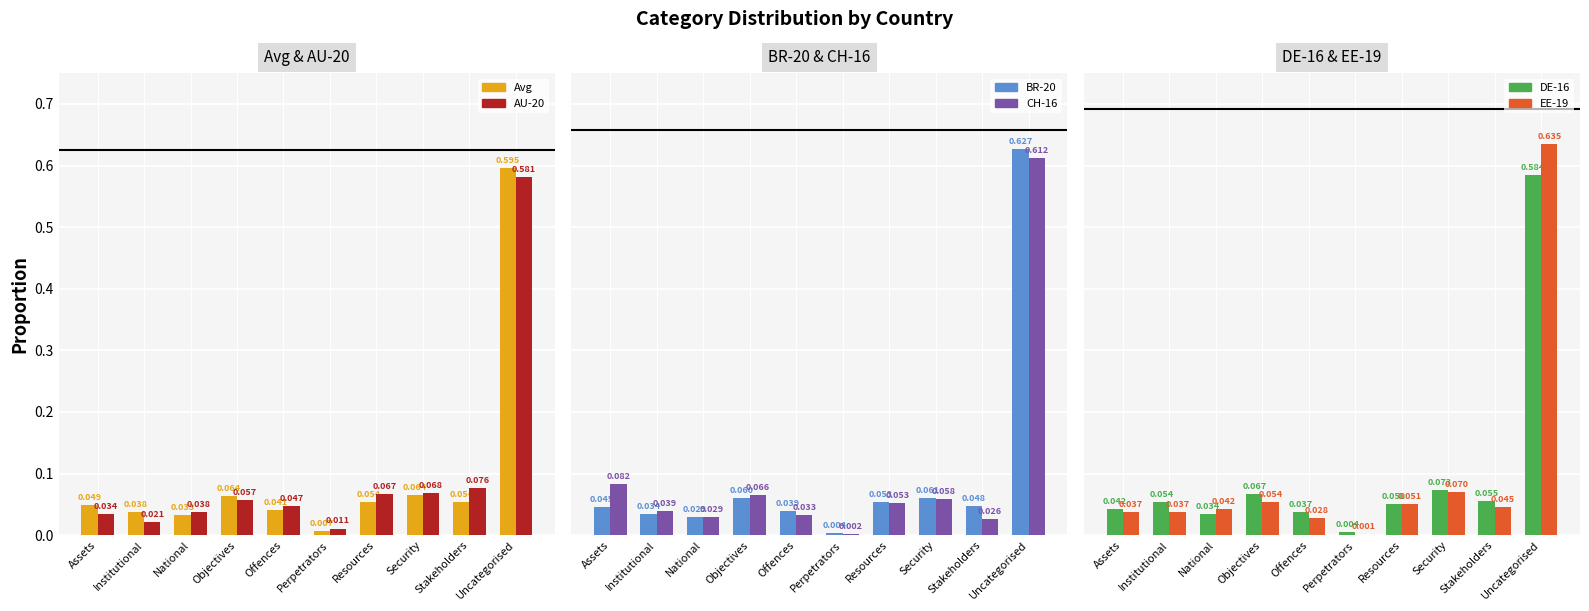

Where is DE-16 nearest to the value 0?

Perpetrators